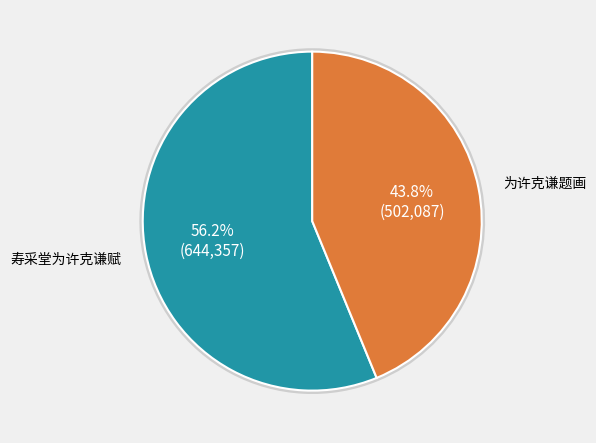

Count the number of slices in the pie.

2